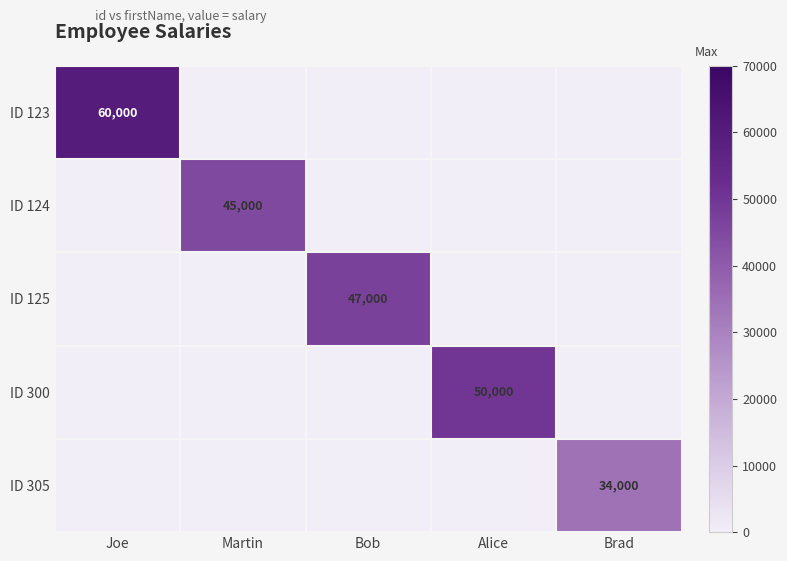

Is the value of ID 305 at Brad greater than the value of ID 125 at Bob?

No